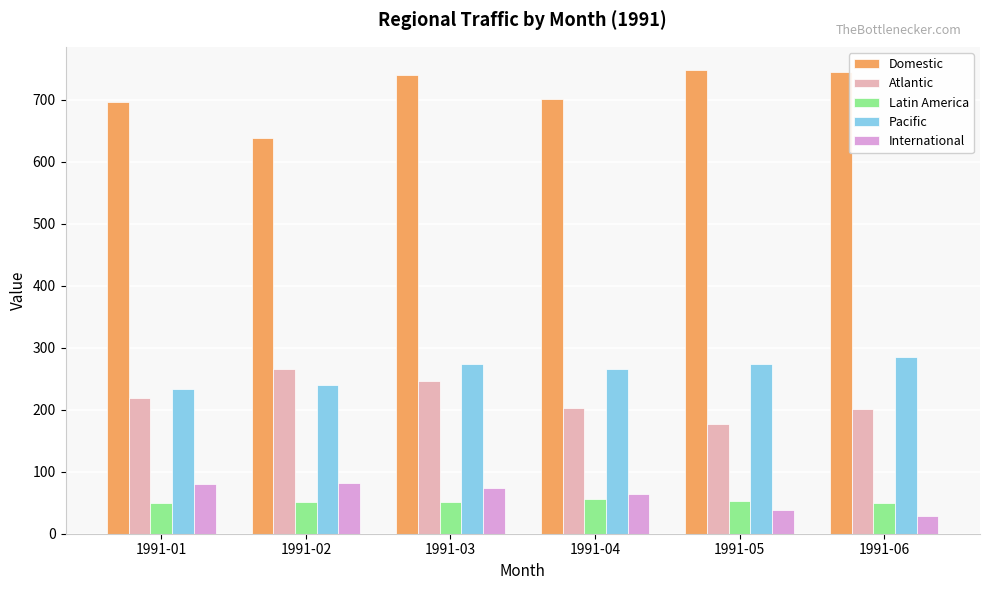

Is it true that Pacific equals 239.8 at 1991-02?

True